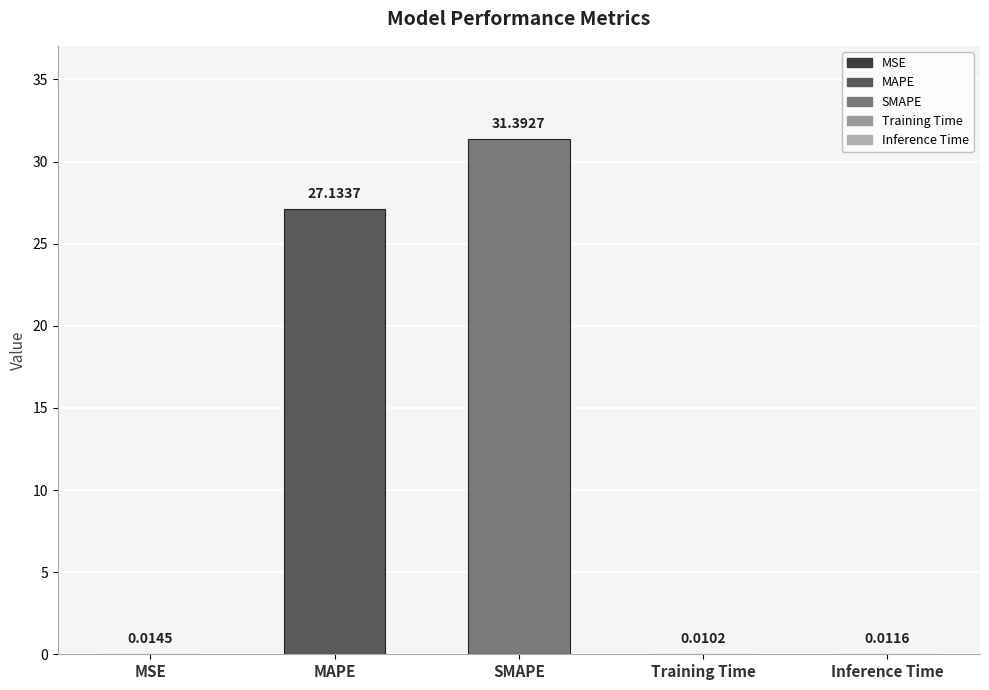

What is the sum of all values?

58.6